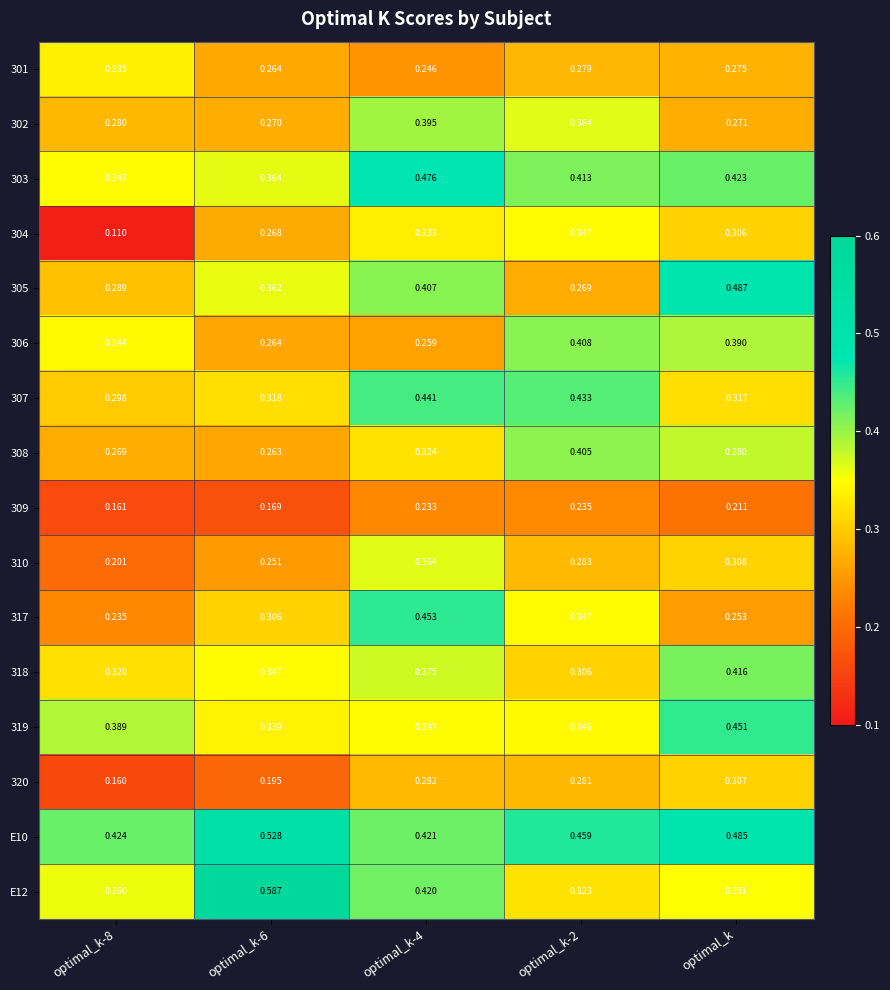

Is the value of 303 at optimal_k greater than the value of 301 at optimal_k-4?

Yes